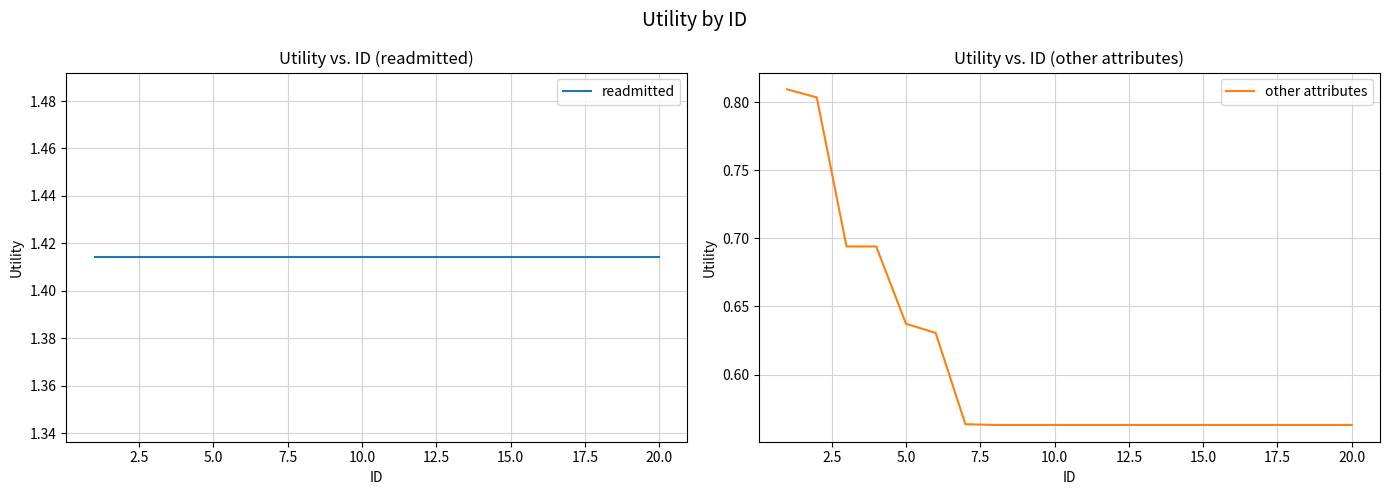

What is the minimum value shown in the chart?

0.6